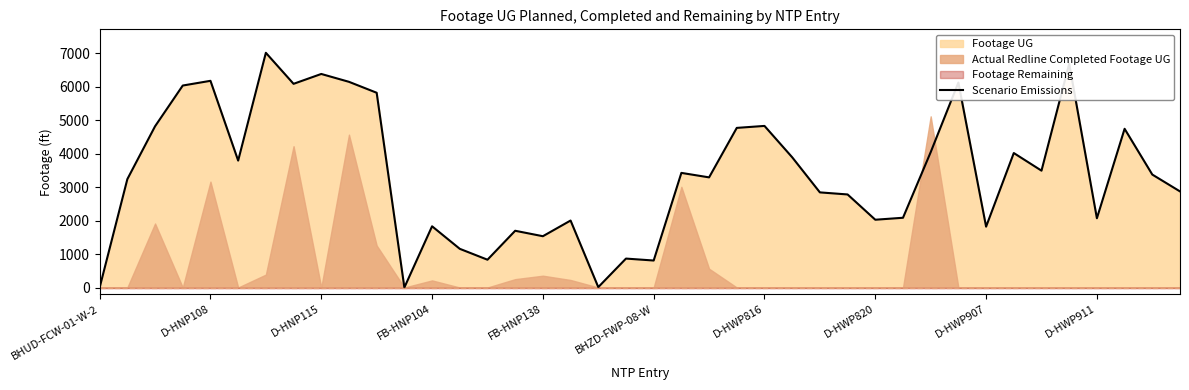

What is the difference between the values at BHUD-FCW-01-W-2 and 17?

2003